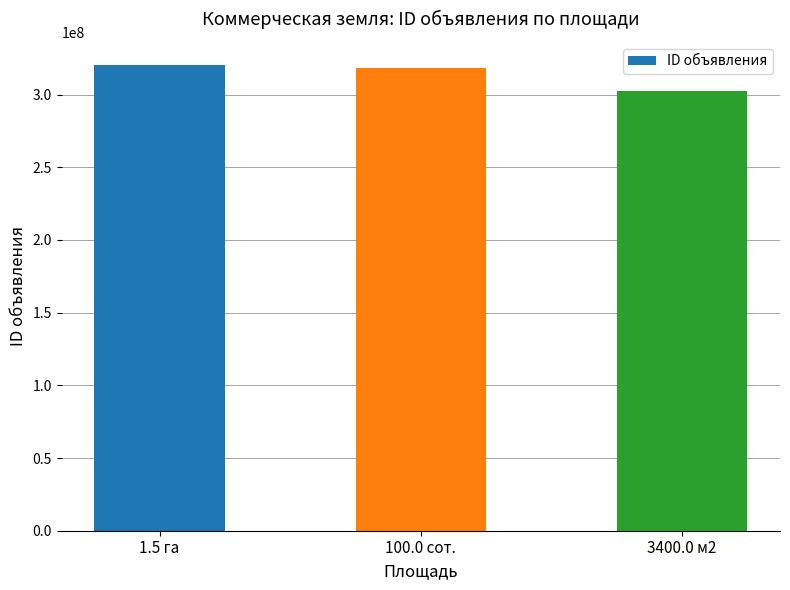

True or false: the data shows 318217896 at 100.0 сот..

True